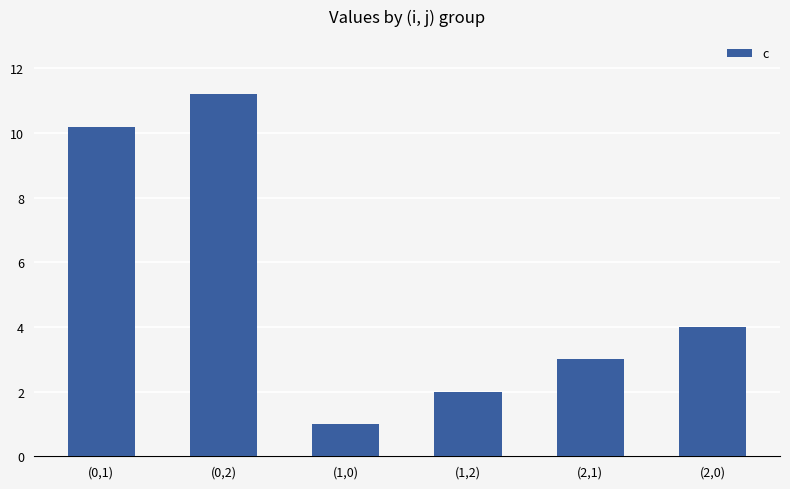

The value at (1,0) is 1.0. True or false?

True